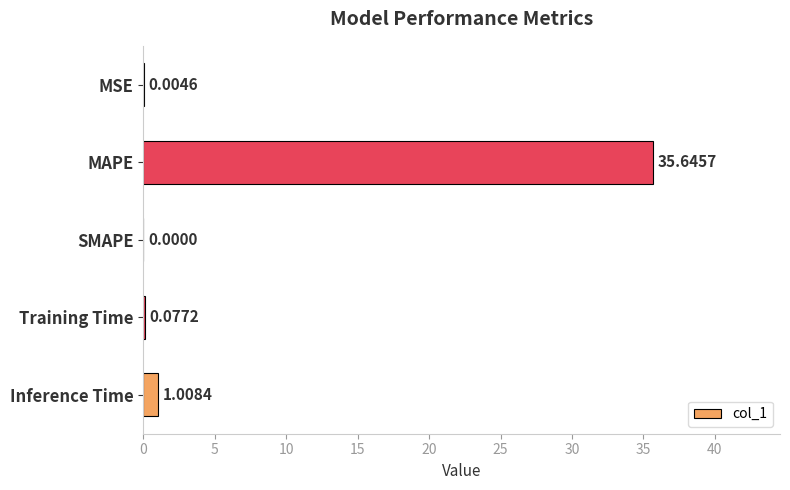

Between Inference Time and MSE, which is larger?

Inference Time